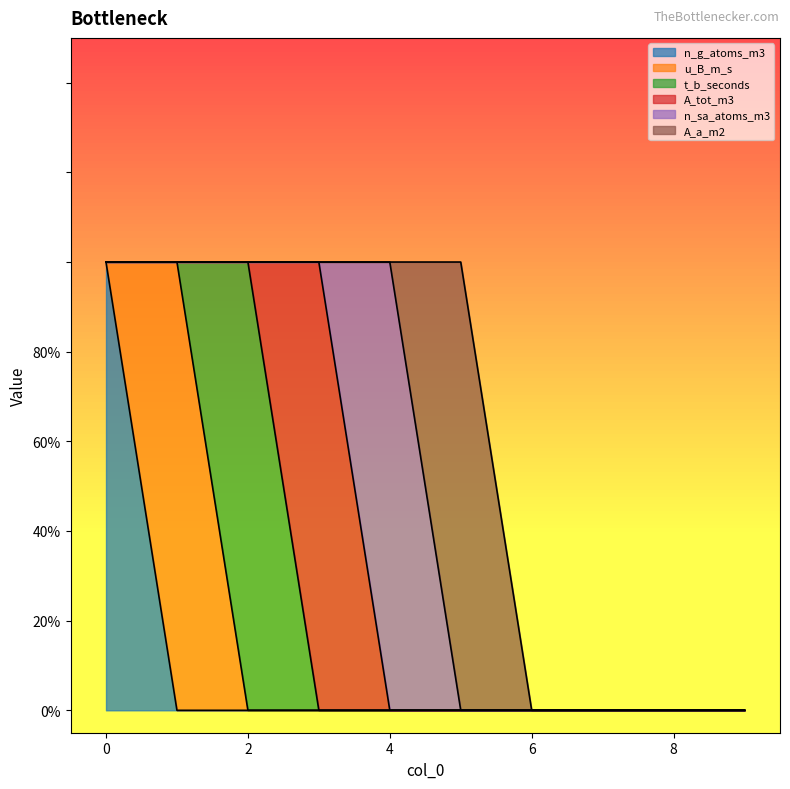

How many categories are shown in the chart?

10